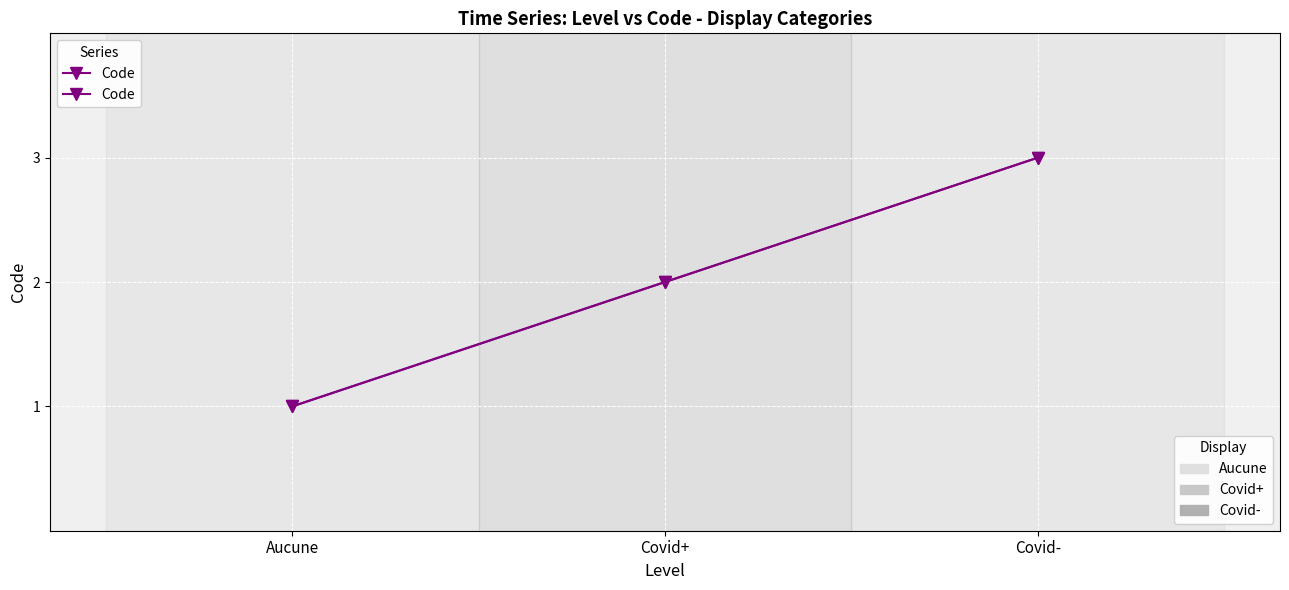

Does the chart display data point markers on the line(s)?

Yes